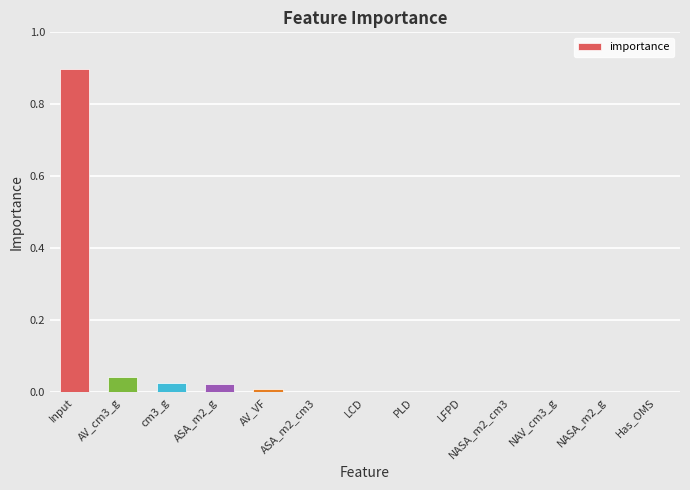

Is it true that the value at NAV_cm3_g is 0.0?

True